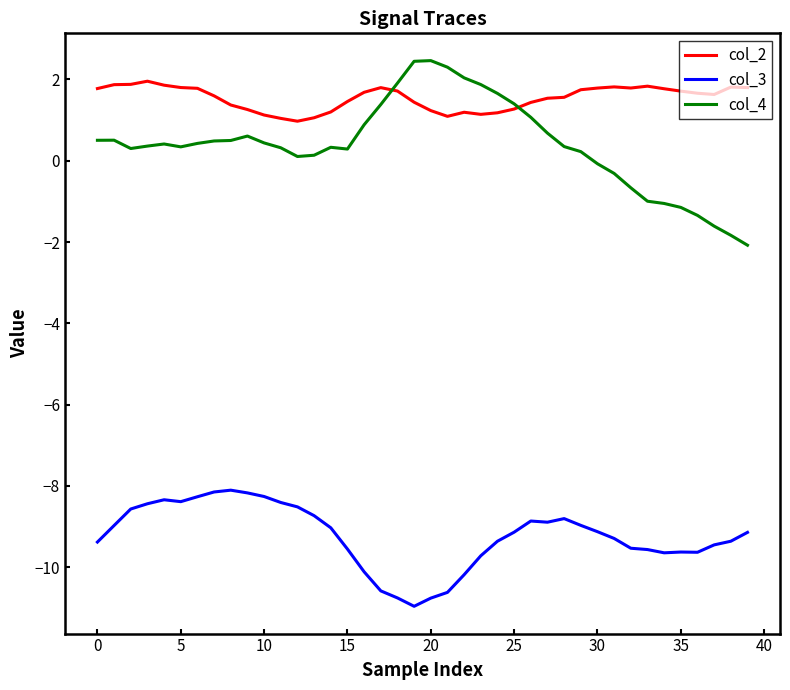

What is the greatest value displayed?

2.5